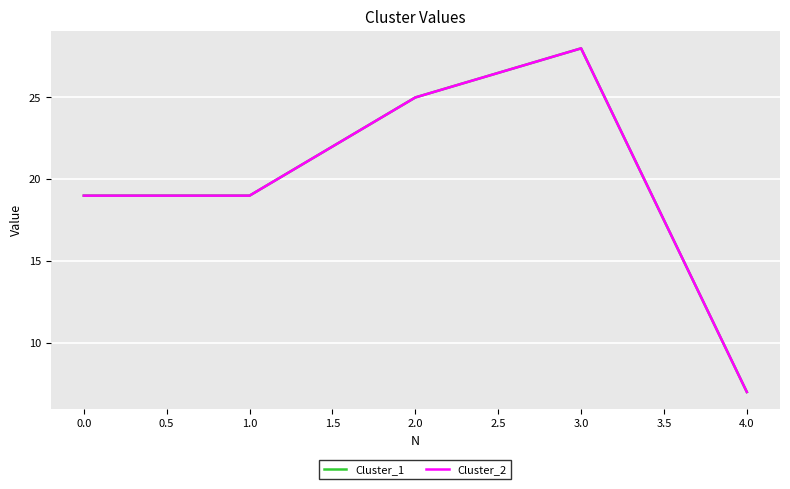

Is this an area chart (filled region under the line)?

No